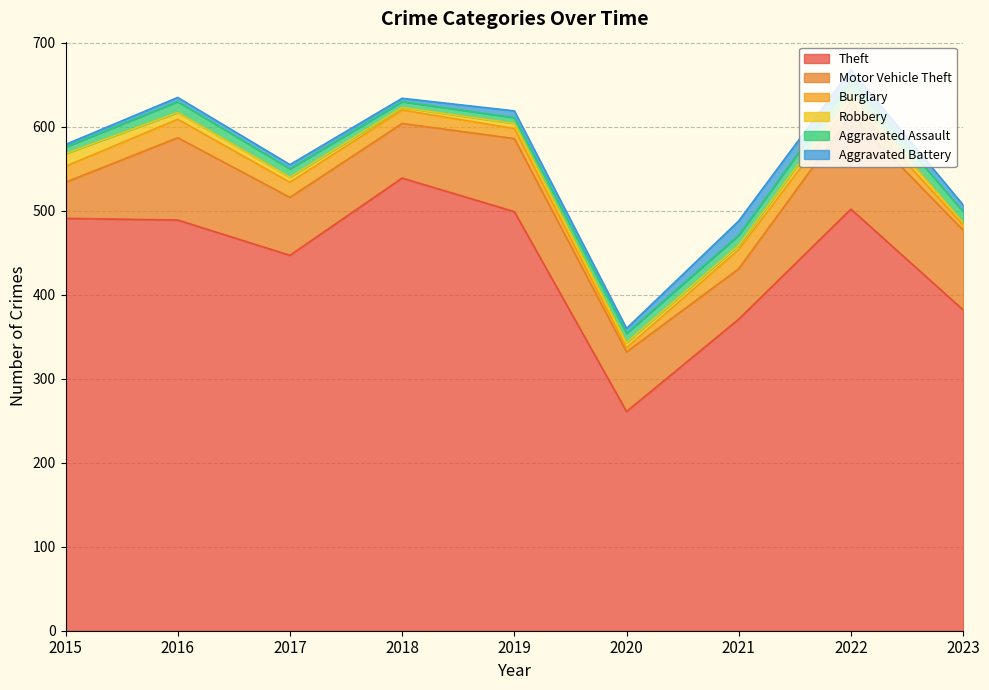

How many interior local peaks does the Motor Vehicle Theft series have?

3